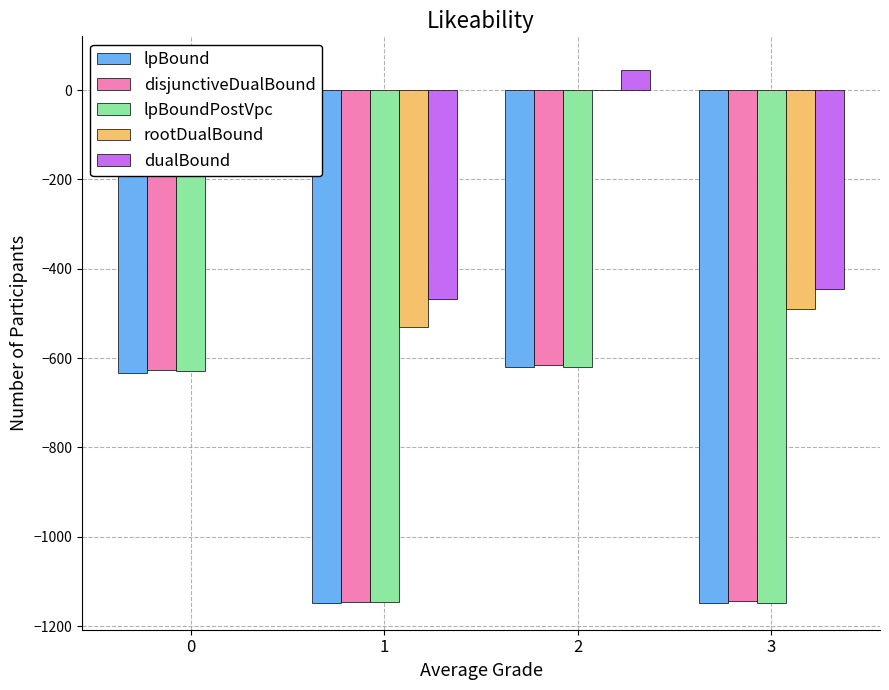

True or false: lpBoundPostVpc has a value of -374.2 at 3.

False